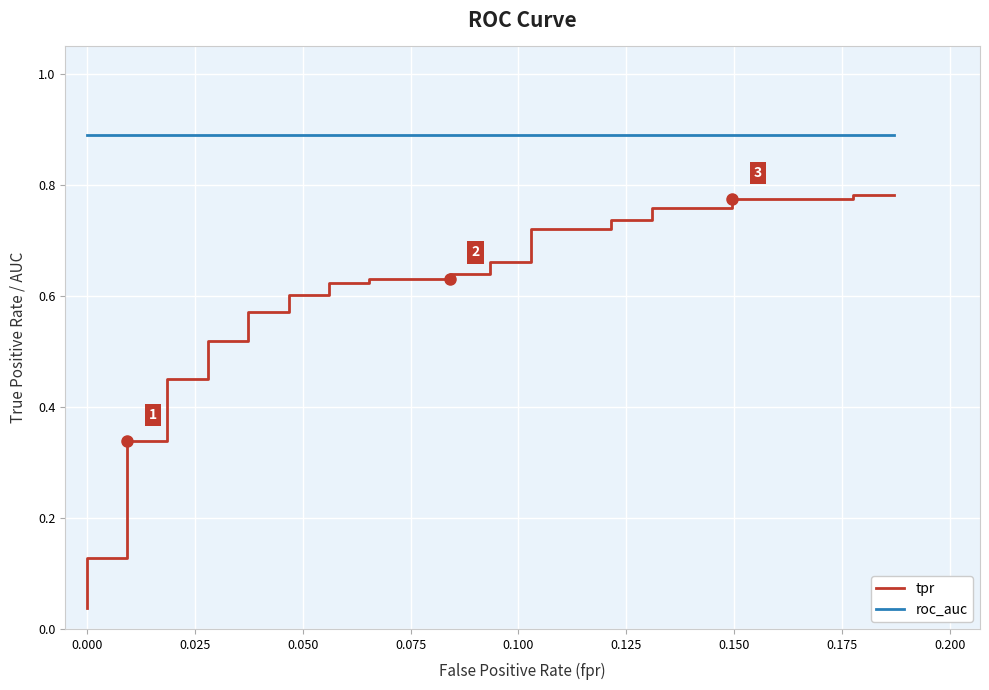

How many lines are shown in the chart?

2